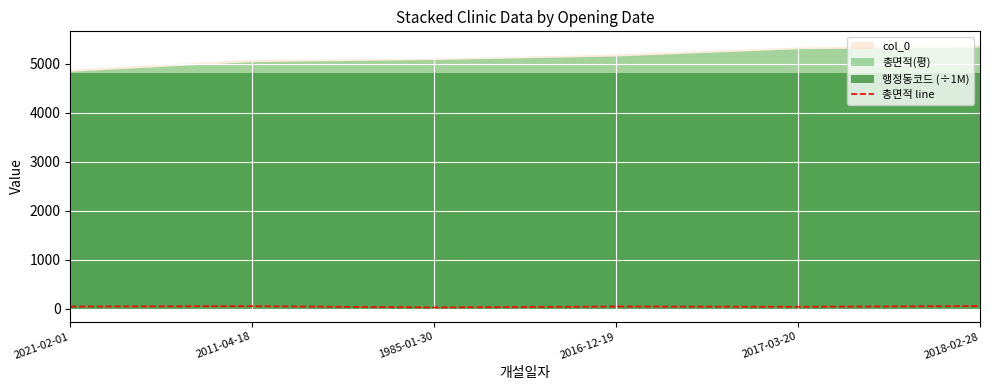

At which label is the value closest to 36?

2017-03-20